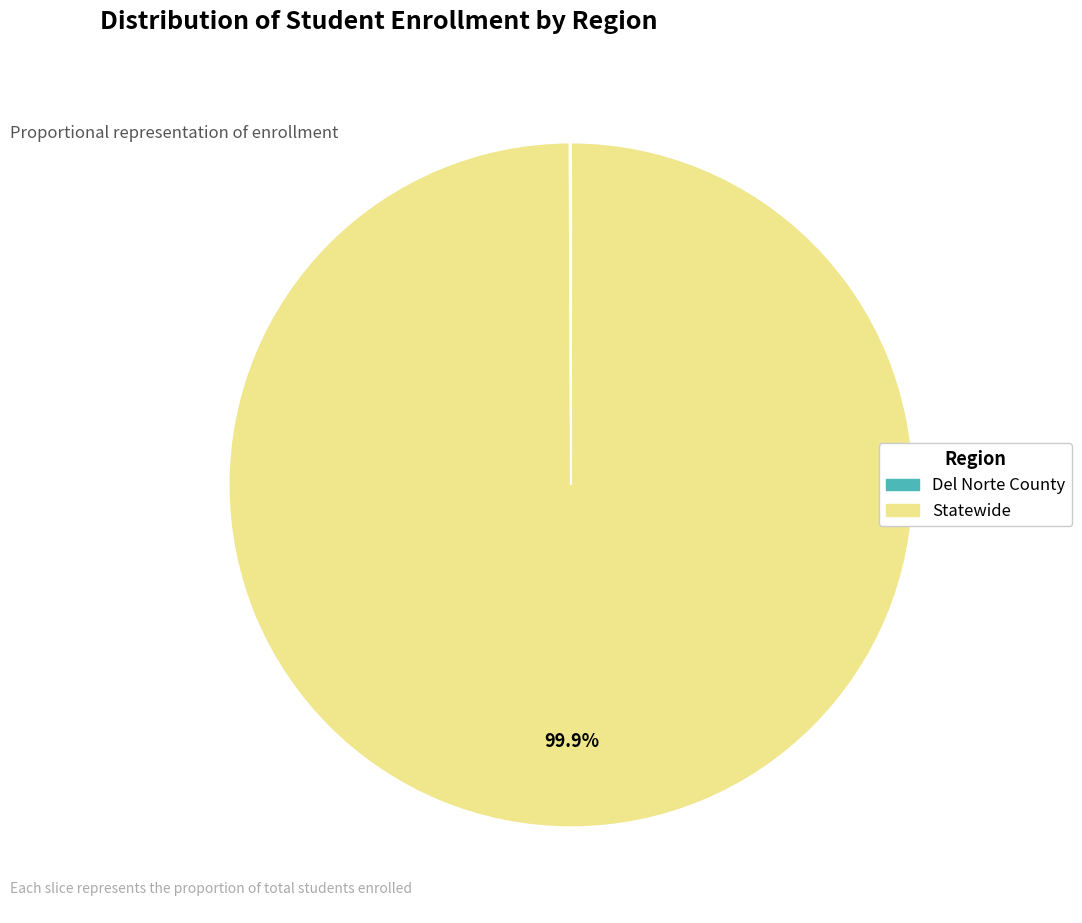

How much of the chart is everything except Statewide?

0.1%